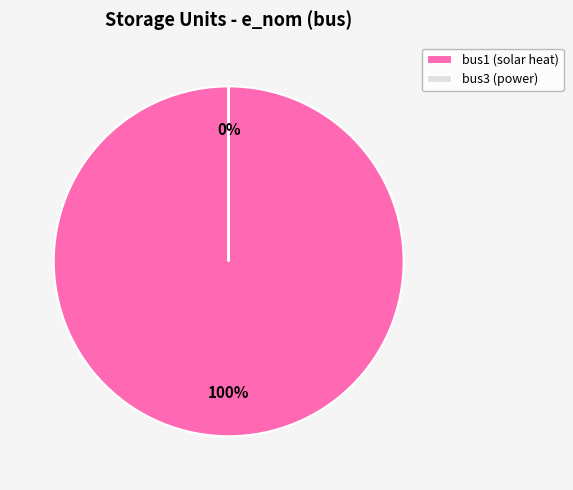

To the nearest percent, what percentage of the pie is bus1?

100%